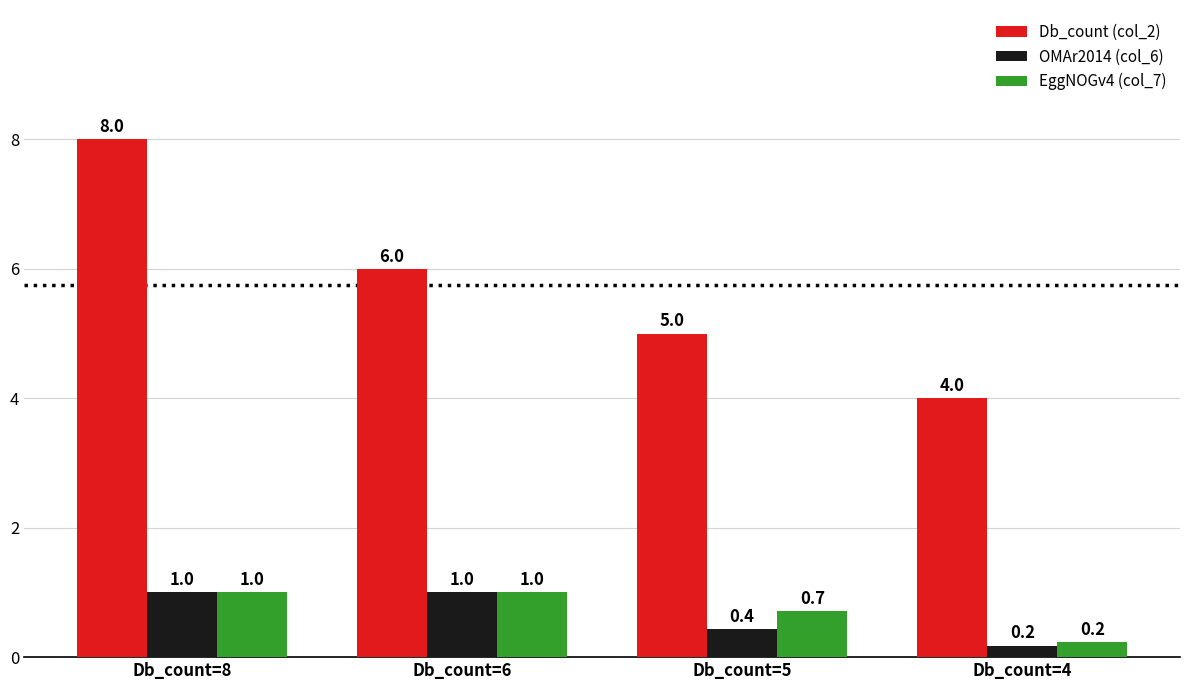

Read the EggNOGv4 (col_7) value at Db_count=8.

1.0